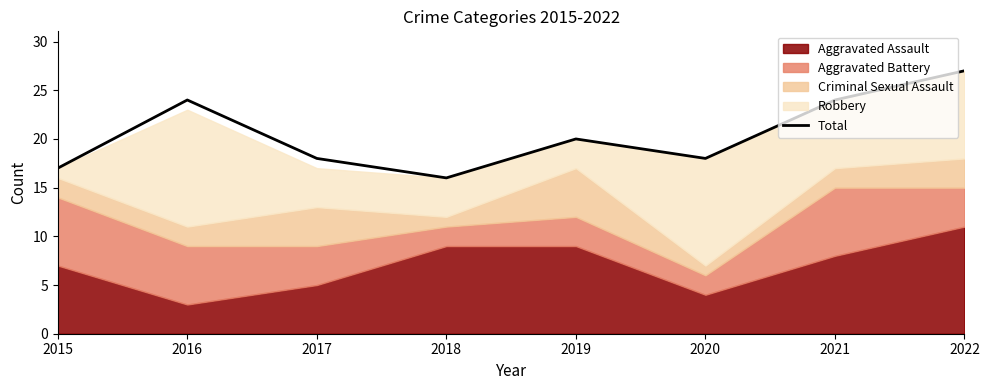

Reading right to left, transcribe all the data shown in this chart.

27	24	18	20	16	18	24	17